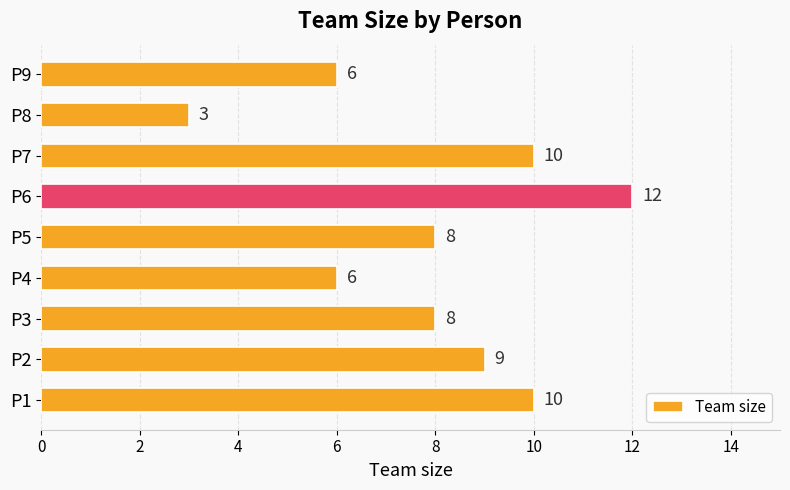

Which has a higher value, P4 or P5?

P5